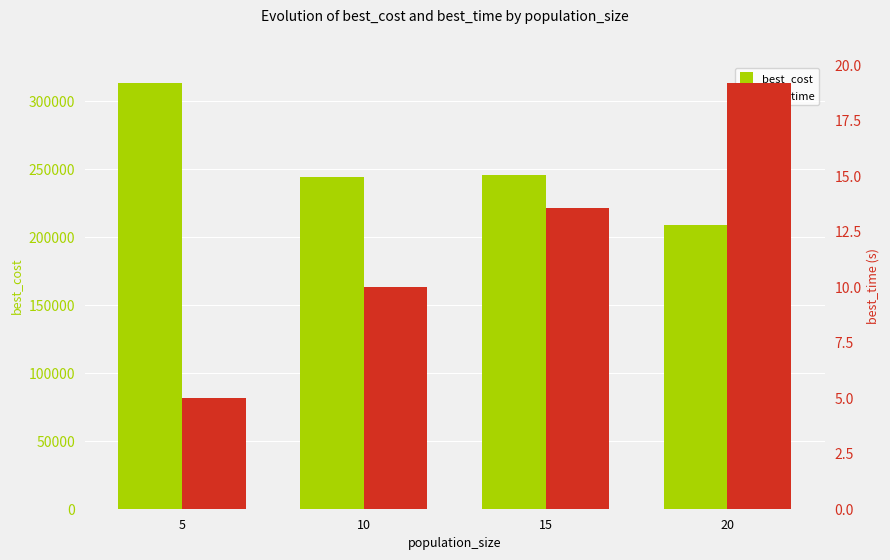

Reading left to right, transcribe all the data shown in this chart.

best_cost: 5=312926.6	10=243986.4	15=245392.5	20=208863.2
best_time: 5=5.0	10=10.0	15=13.6	20=19.2